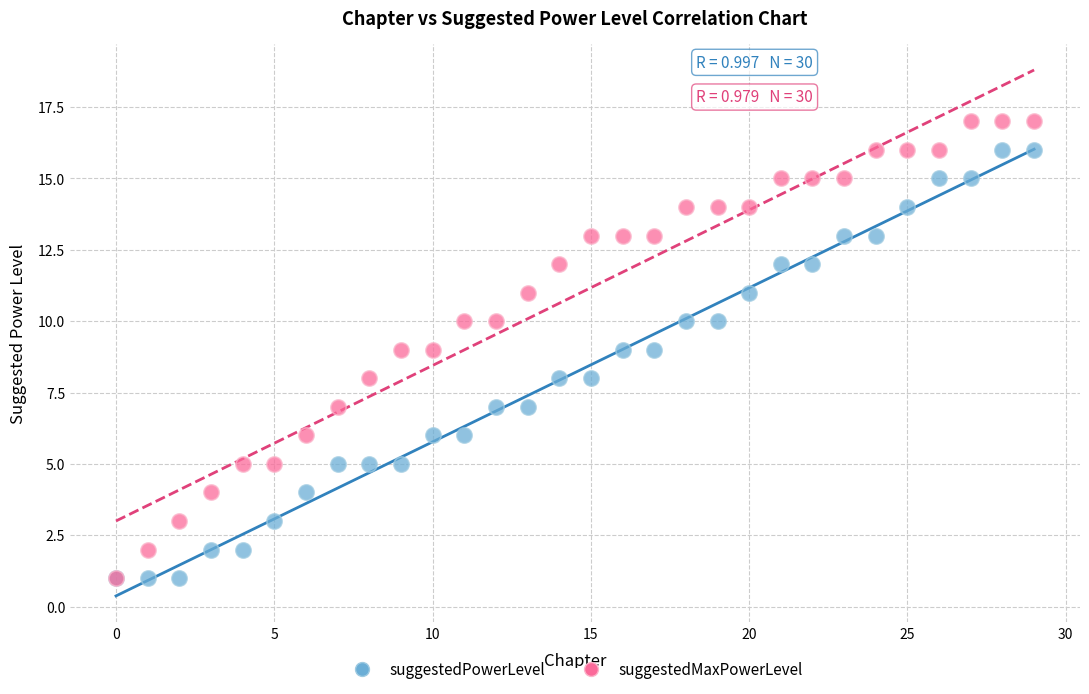

What are all the series names shown in the legend?

suggestedPowerLevel, suggestedMaxPowerLevel